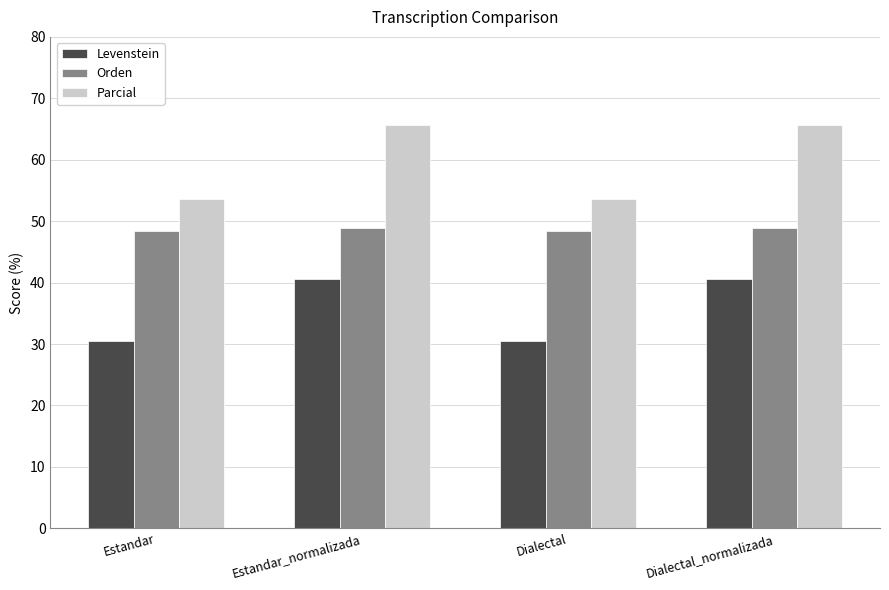

Which series has the widest spread of values?

Parcial